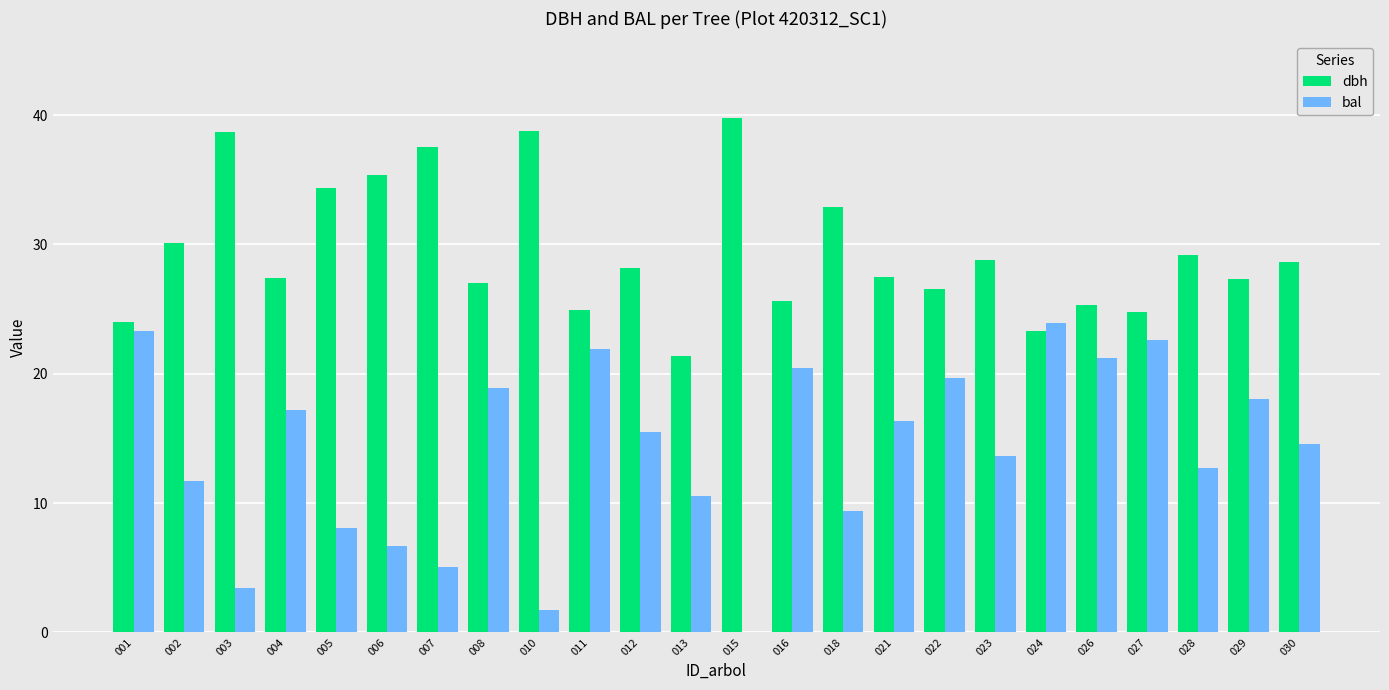

How many groups of bars are there?

24